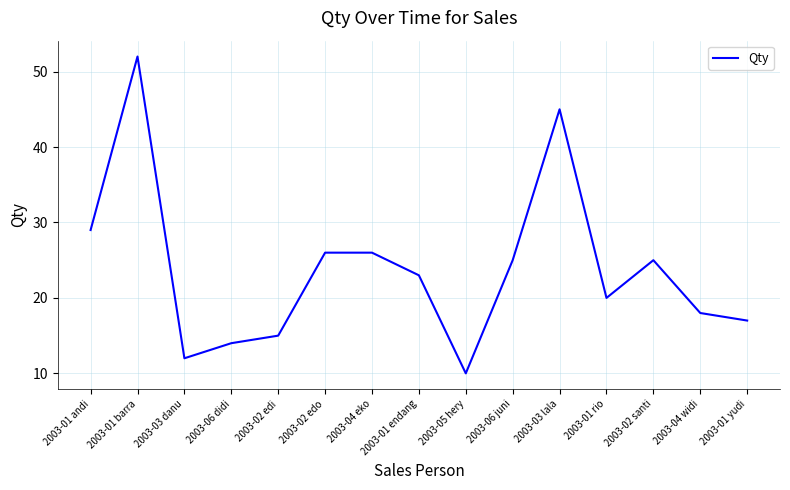

The value at 2003-03 danu is 17. True or false?

False